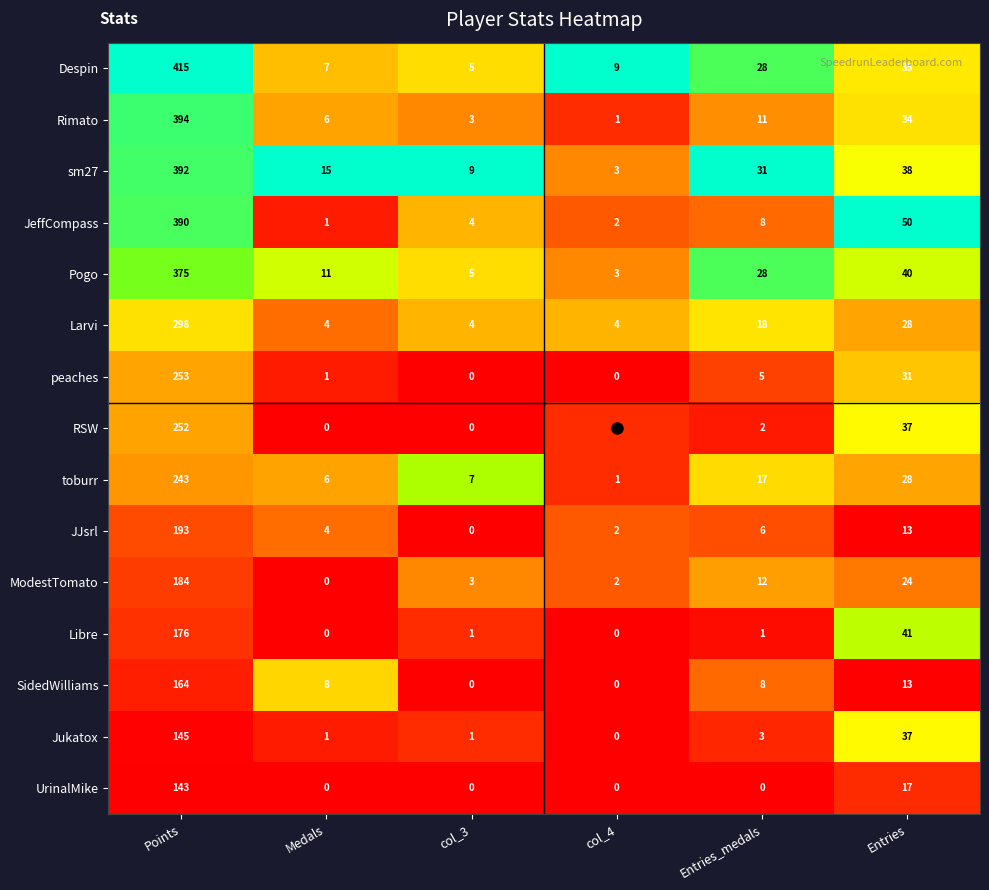

What is the difference between the second highest and second lowest values in the Libre series?

41